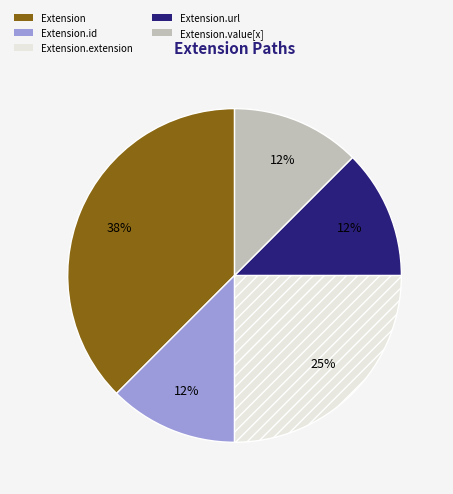

Is there any slice that represents more than half of the pie?

No